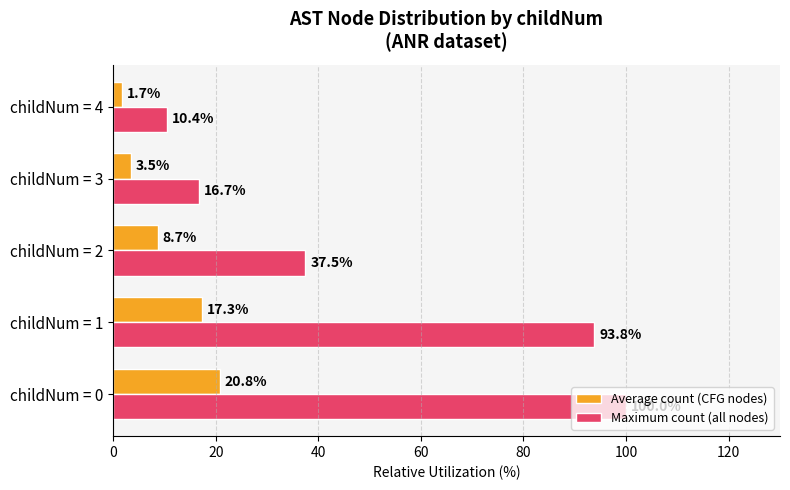

Is the value of Maximum count (all nodes) at childNum = 0 greater than the value of Average count (CFG nodes) at childNum = 2?

Yes